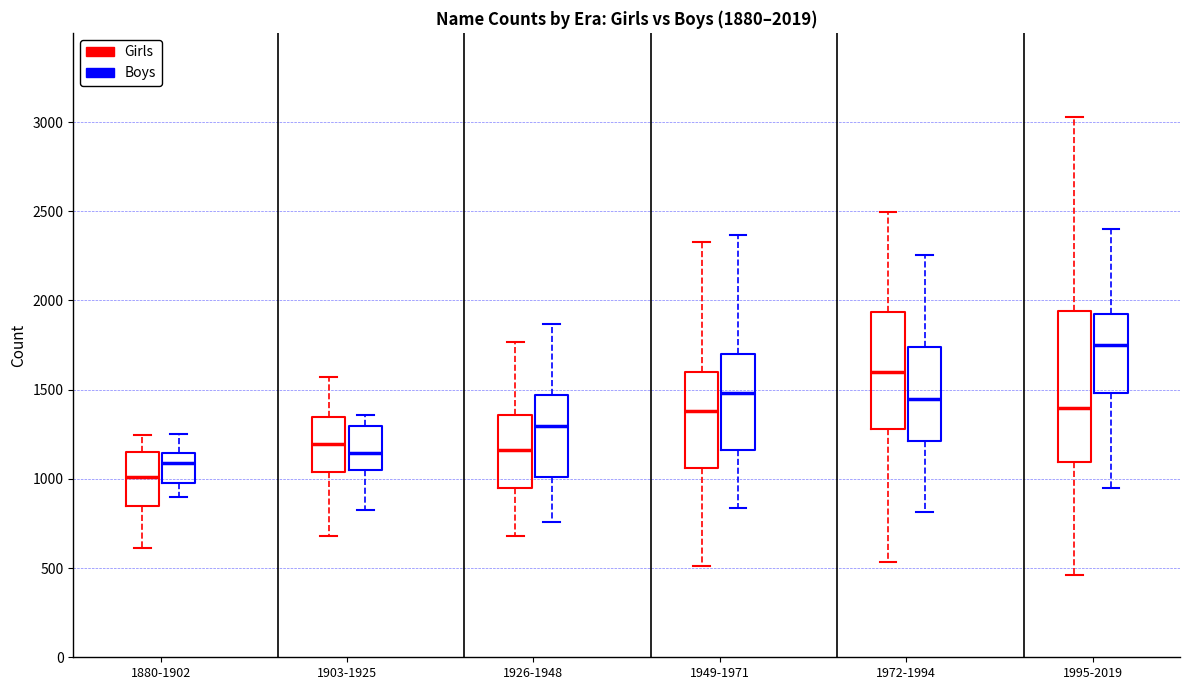

Which box's median line is the highest?

1995-2019 (Boys)